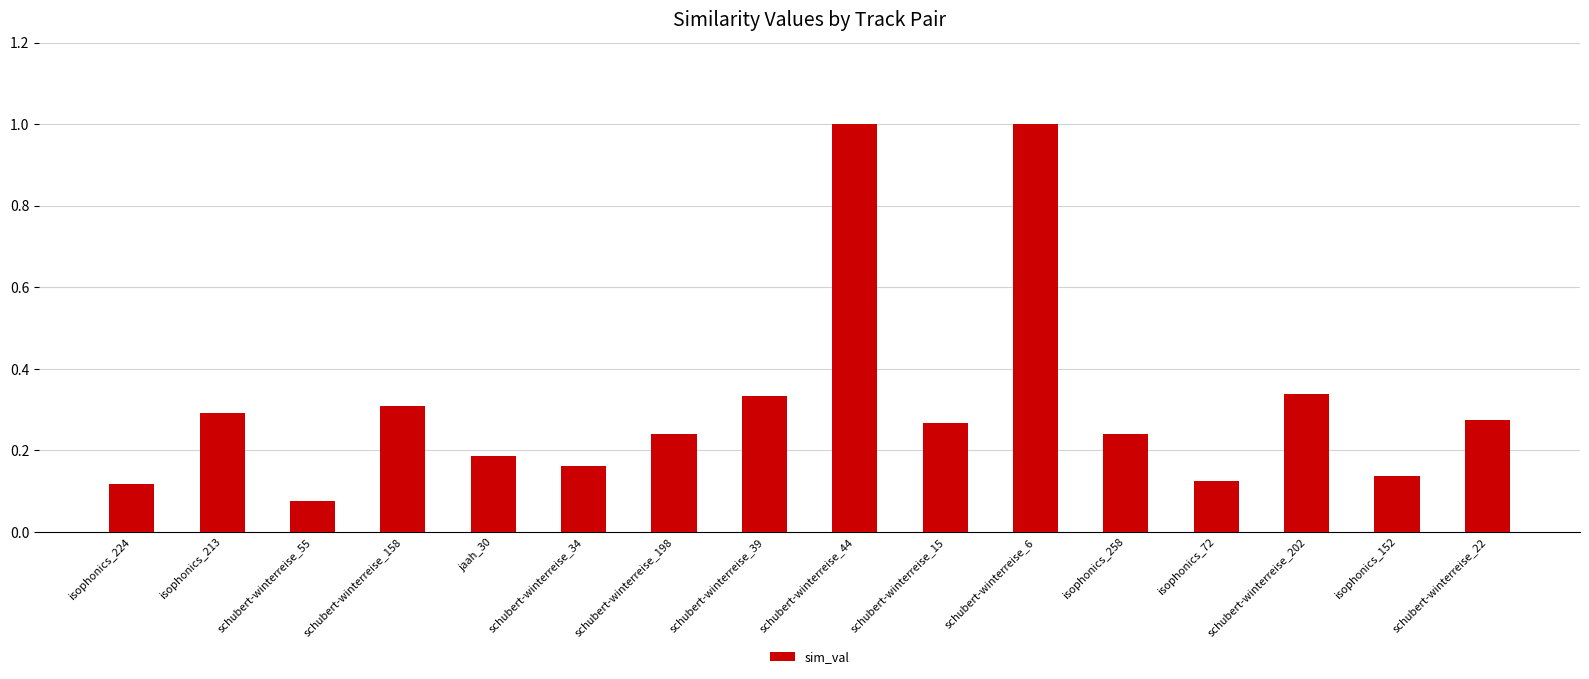

What is the difference between the maximum and minimum values?

0.9